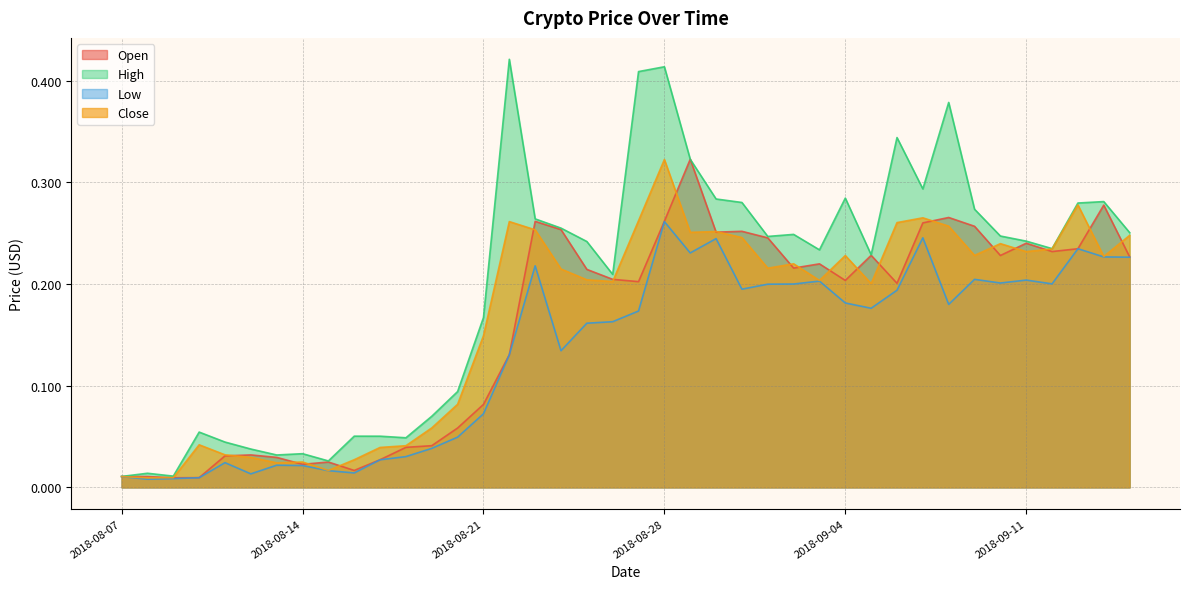

True or false: Low has more than 0 interior local peaks.

True